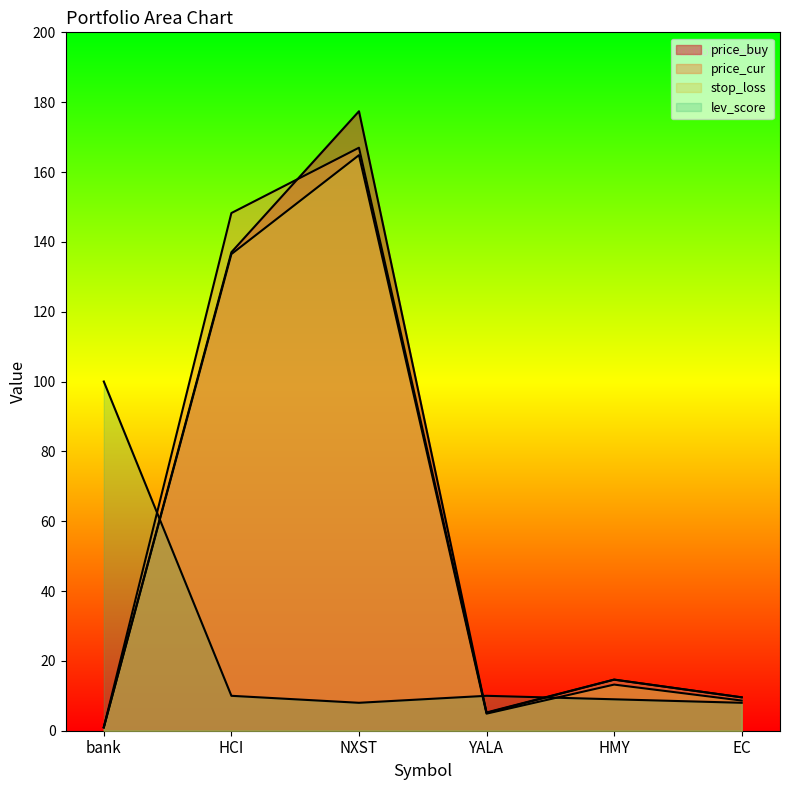

True or false: price_buy has a value of 9.6 at EC.

True